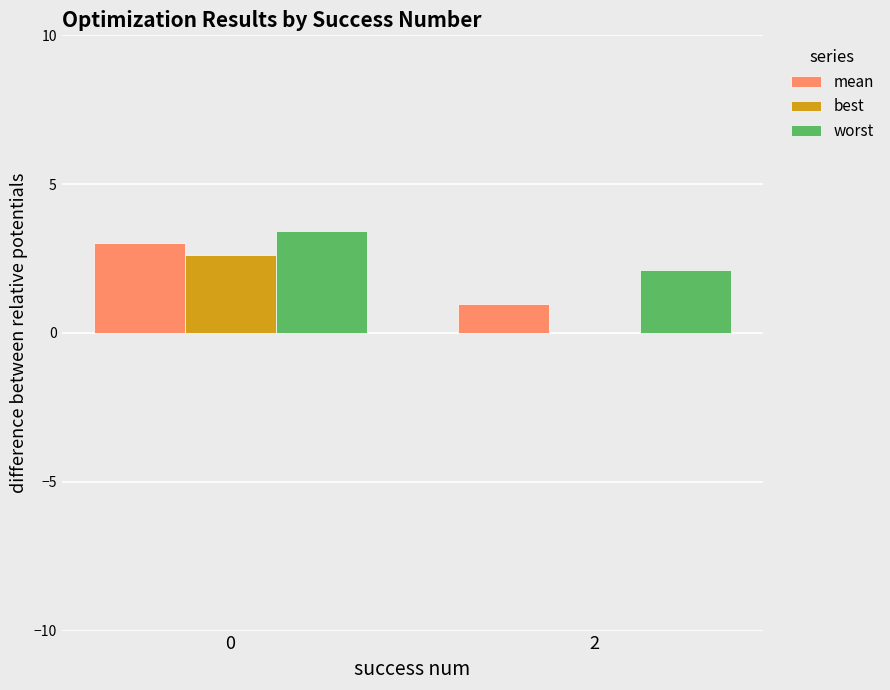

Are the bars horizontal?

No